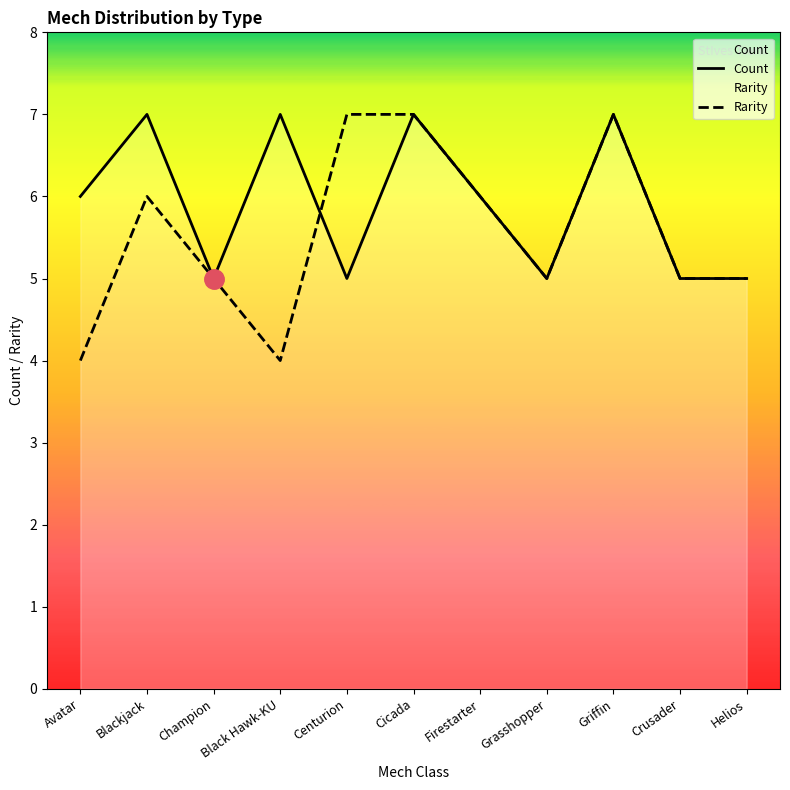

How many times do Rarity and Count cross each other?

1